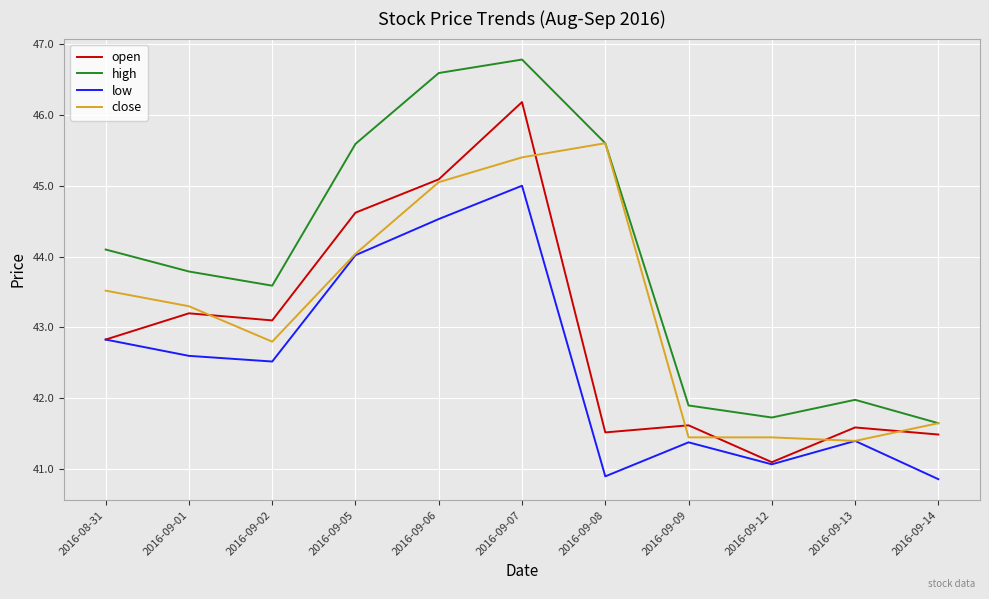

What is the total value across all series at 2016-08-31?

173.3